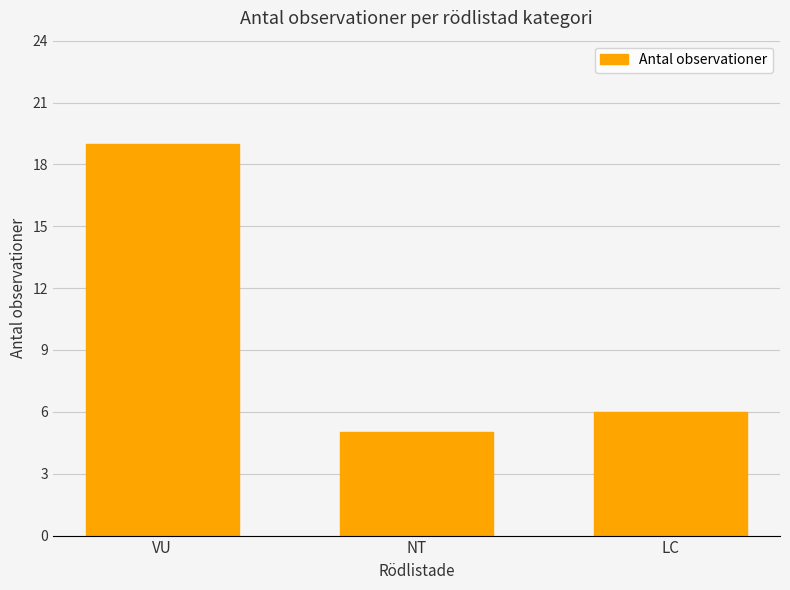

The value at VU is 19. True or false?

True